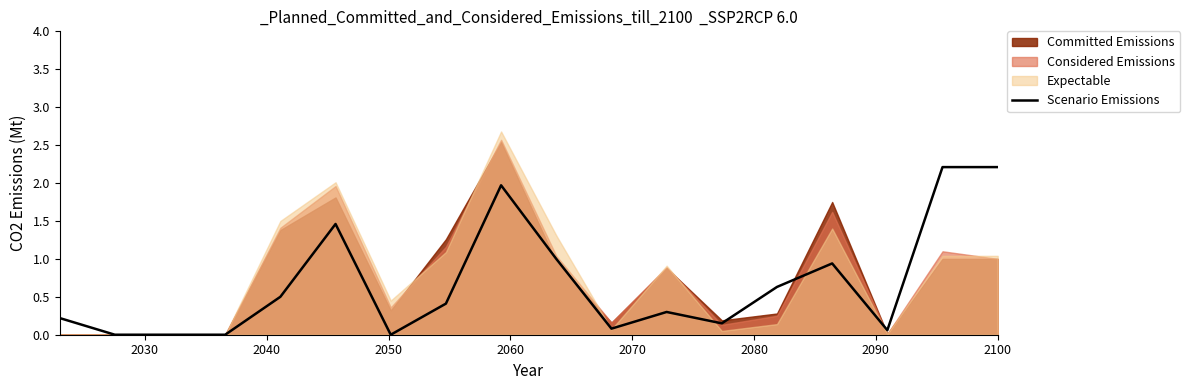

How many lines are shown in the chart?

1